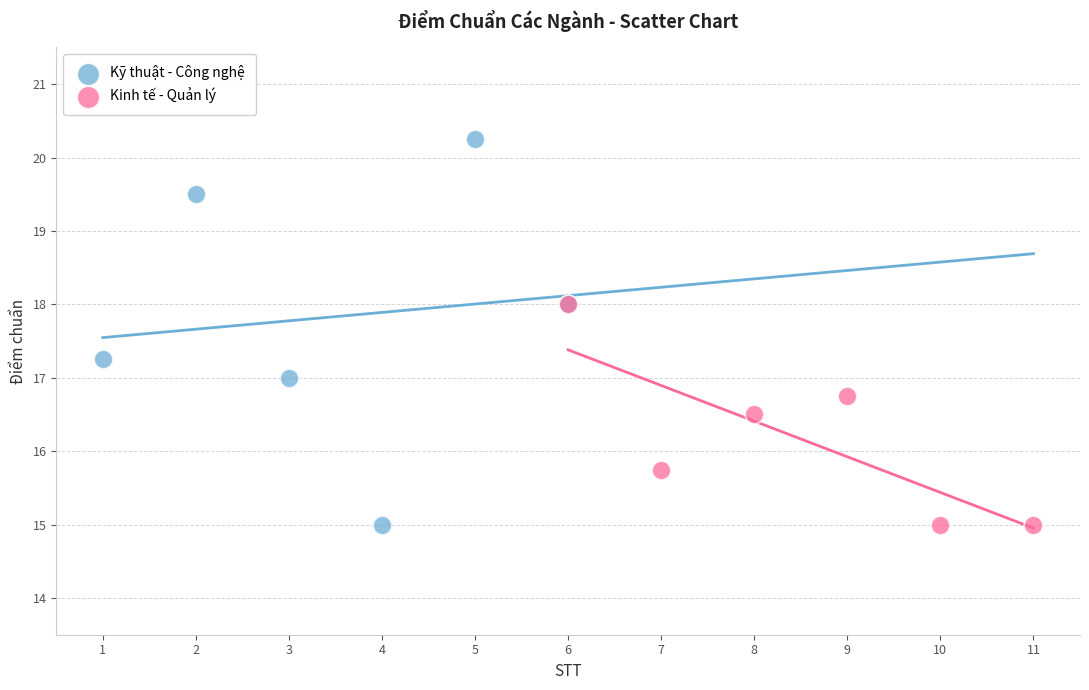

What are all the series names shown in the legend?

Kỹ thuật - Công nghệ, Kinh tế - Quản lý